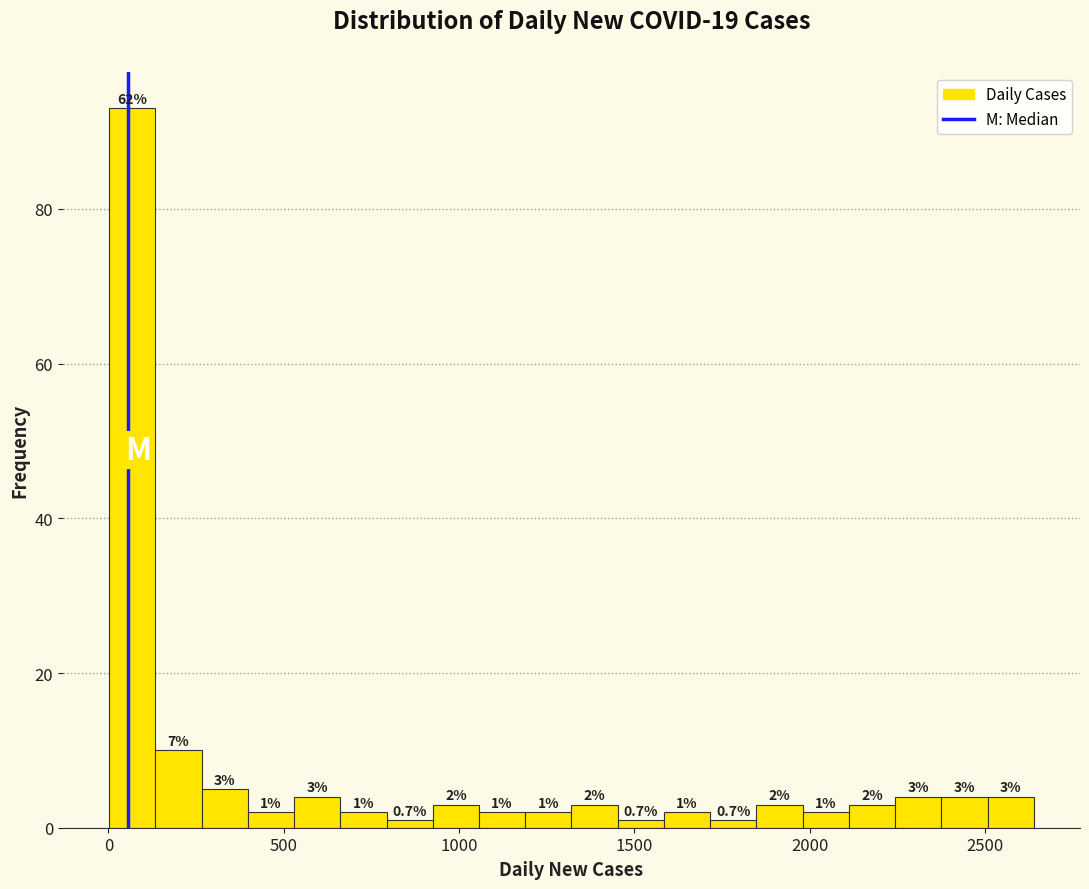

Read against the x-axis, roughly where is the centre of the tallest bar?

50